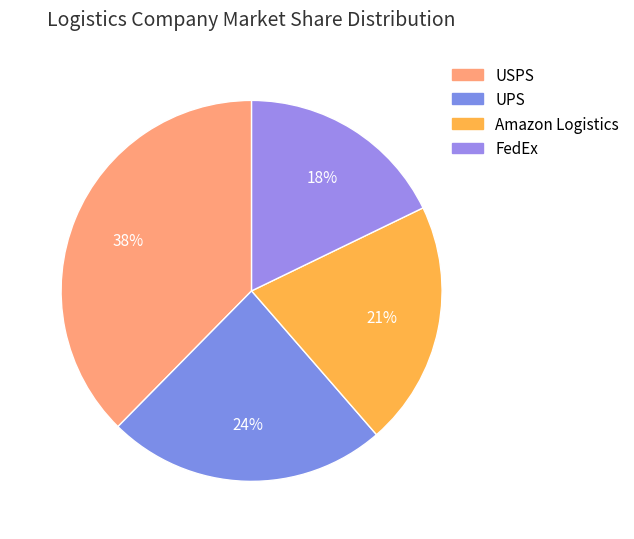

Rank the categories by value from lowest to highest.

FedEx, Amazon Logistics, UPS, USPS